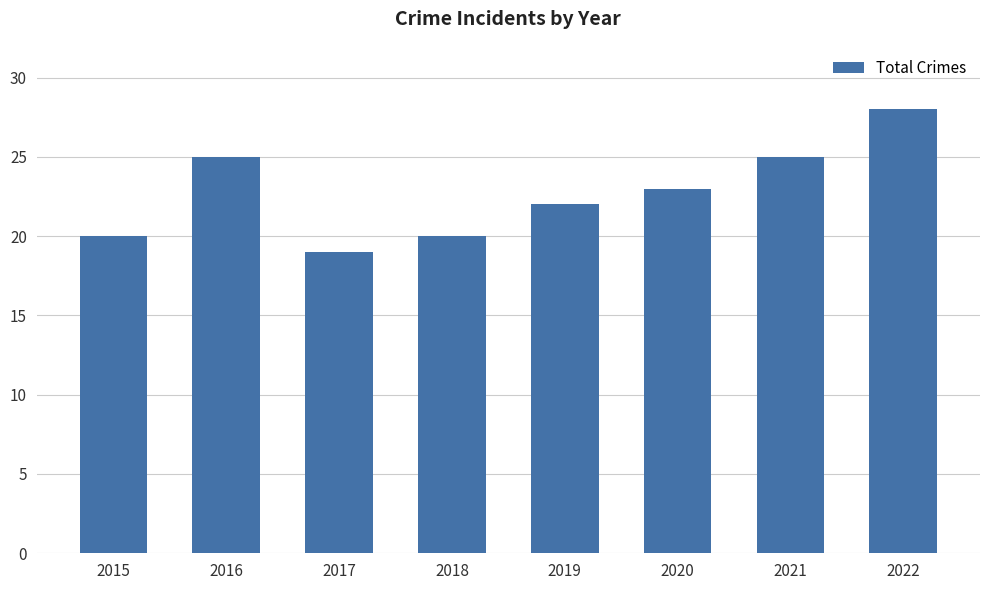

Reading right to left, what are all the values shown in this chart?

28	25	23	22	20	19	25	20